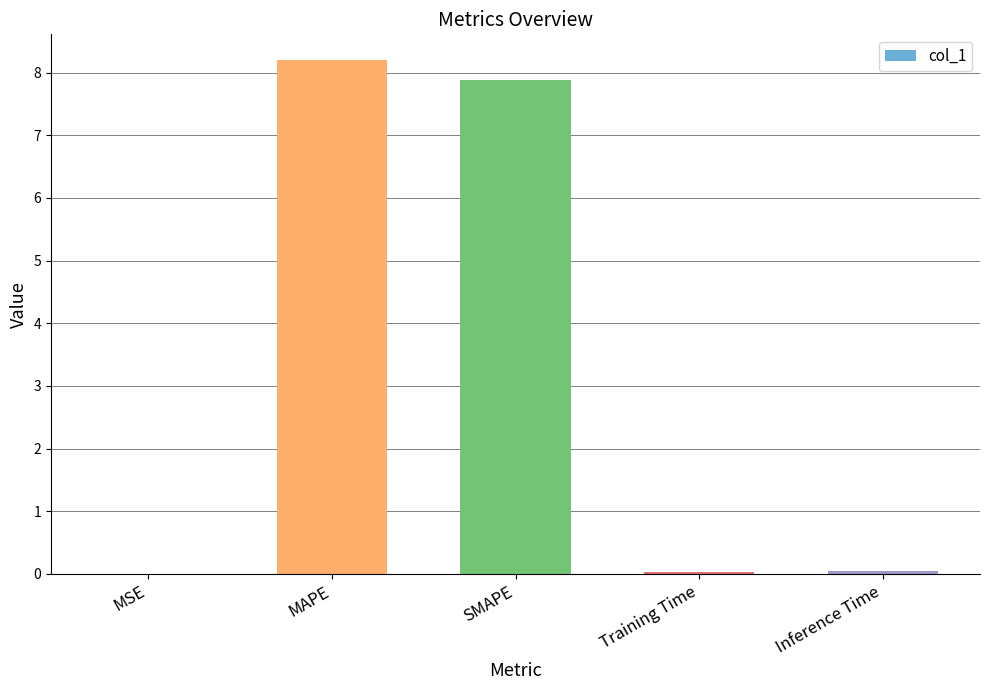

Are the bars horizontal?

No